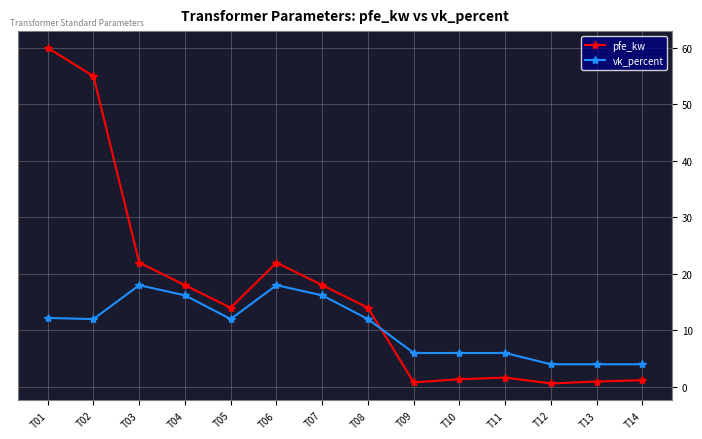

Which label corresponds to the largest value in the chart?

T01